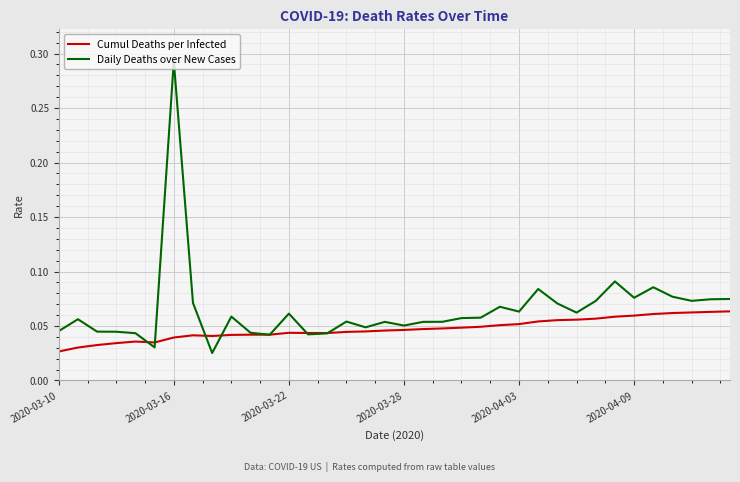

Rank the series by their maximum value, from highest to lowest.

Daily Deaths over New Cases, Cumul Deaths per Infected